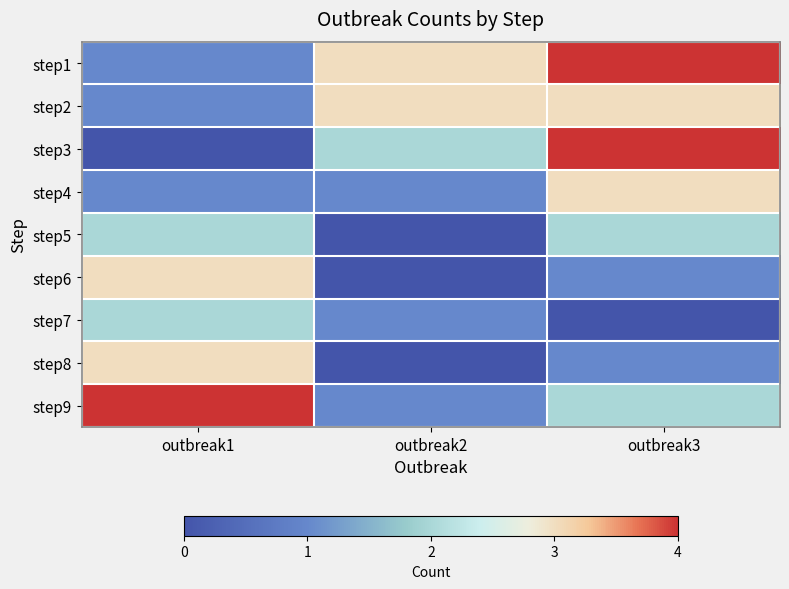

Which series has the largest total across all categories?

step1